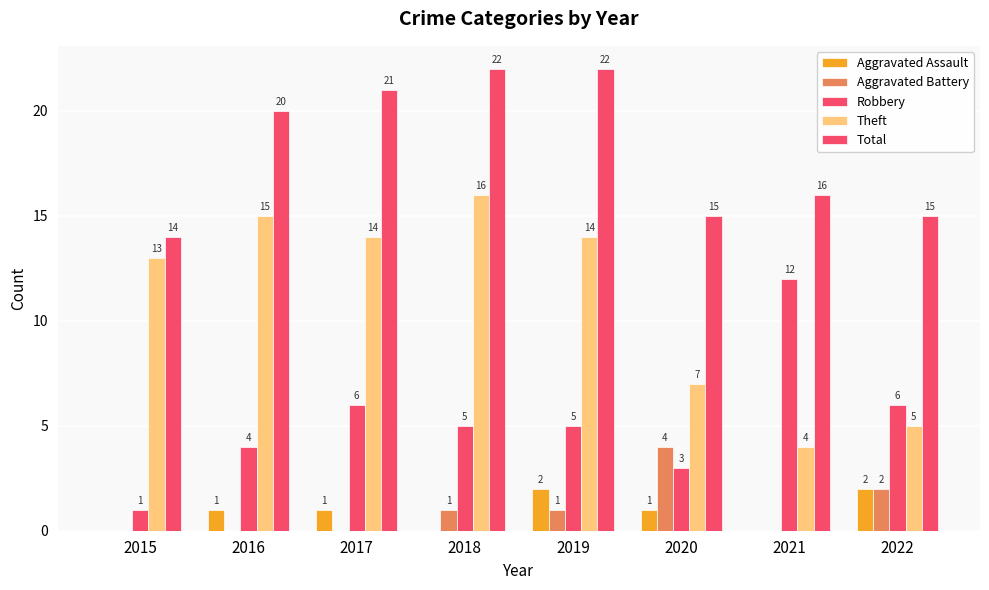

What is the value of the Aggravated Battery bar at the 8th from the left?

2